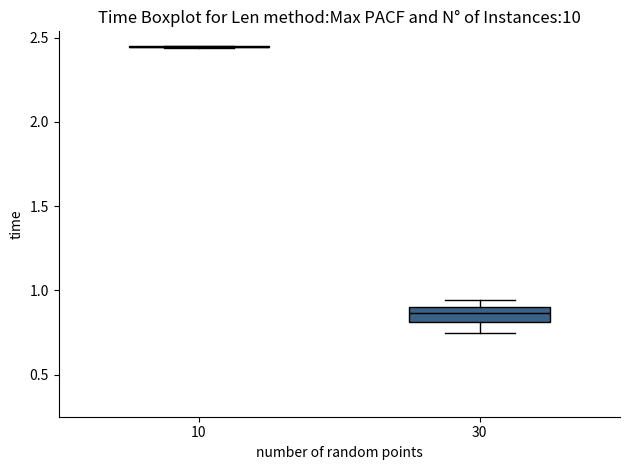

Comparing the boxes themselves (not the whiskers), which one is the tallest?

30